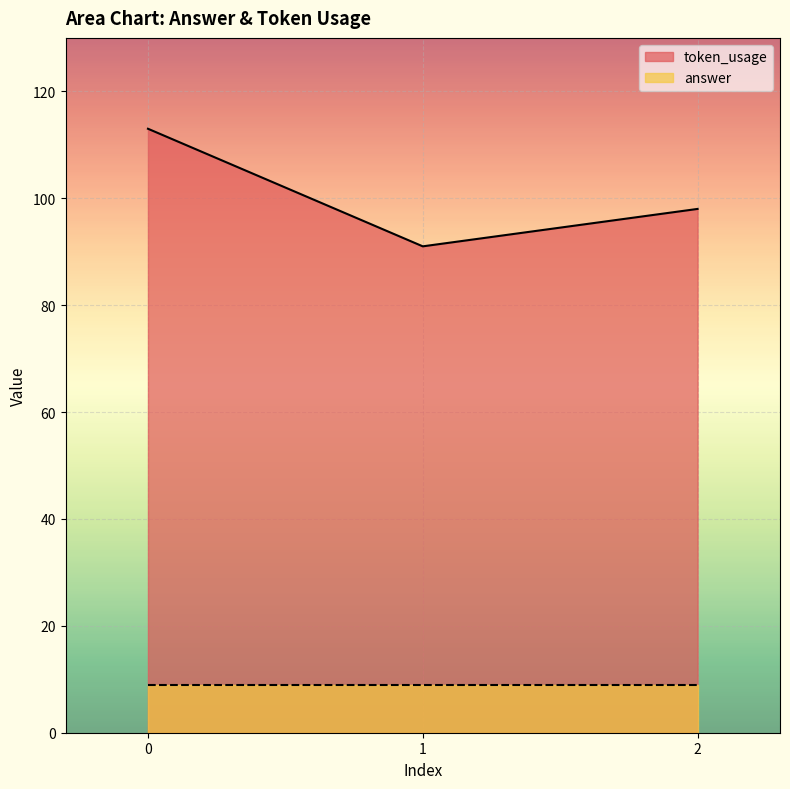

List the labels in order of value, smallest first.

1, 2, 0